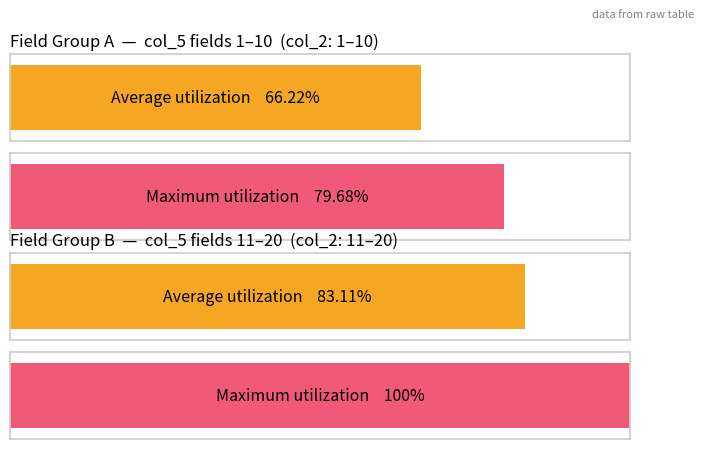

True or false: the data shows 2 at SLNo.

False